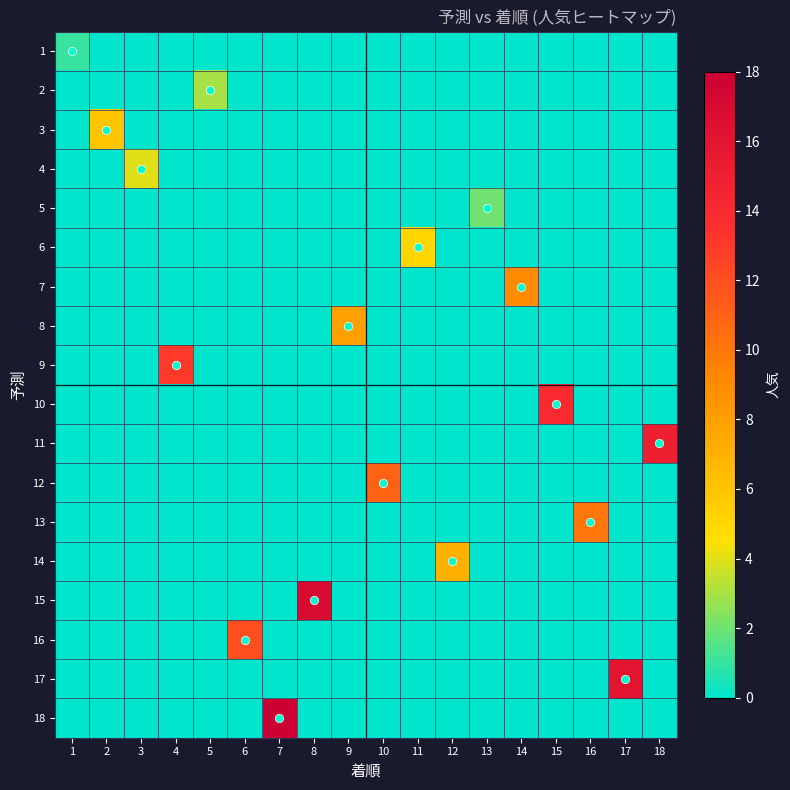

Which label corresponds to the smallest value in the chart?

2